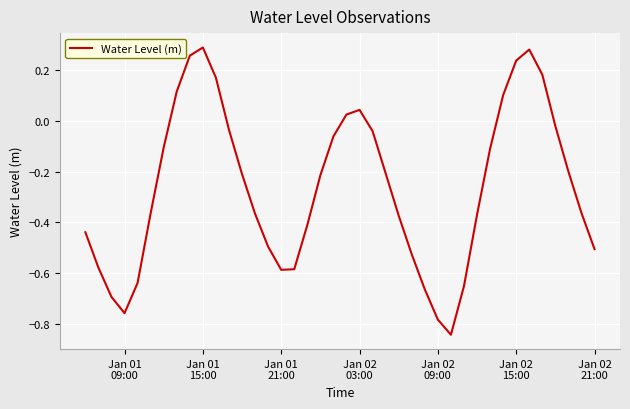

What is the greatest value displayed?

0.3